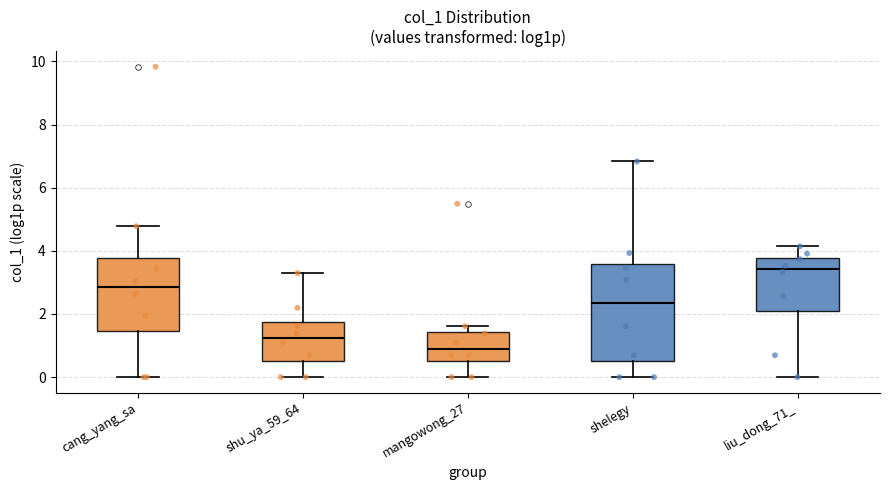

Reading left to right, read every box against the y-axis: the position of its median line, the range the box covers, and the ends of its whiskers. The values are not printed on the chart, so give them approximately, as read against the axis.

cang_yang_sa: median 2.8, box 1.4 to 3.8, whiskers 0.0 to 4.8
shu_ya_59_64: median 1.2, box 0.6 to 1.8, whiskers 0.0 to 3.2
mangowong_27: median 0.8, box 0.6 to 1.4, whiskers 0.0 to 1.6
shelegy: median 2.4, box 0.6 to 3.6, whiskers 0.0 to 6.8
liu_dong_71_: median 3.4, box 2.0 to 3.8, whiskers 0.0 to 4.2